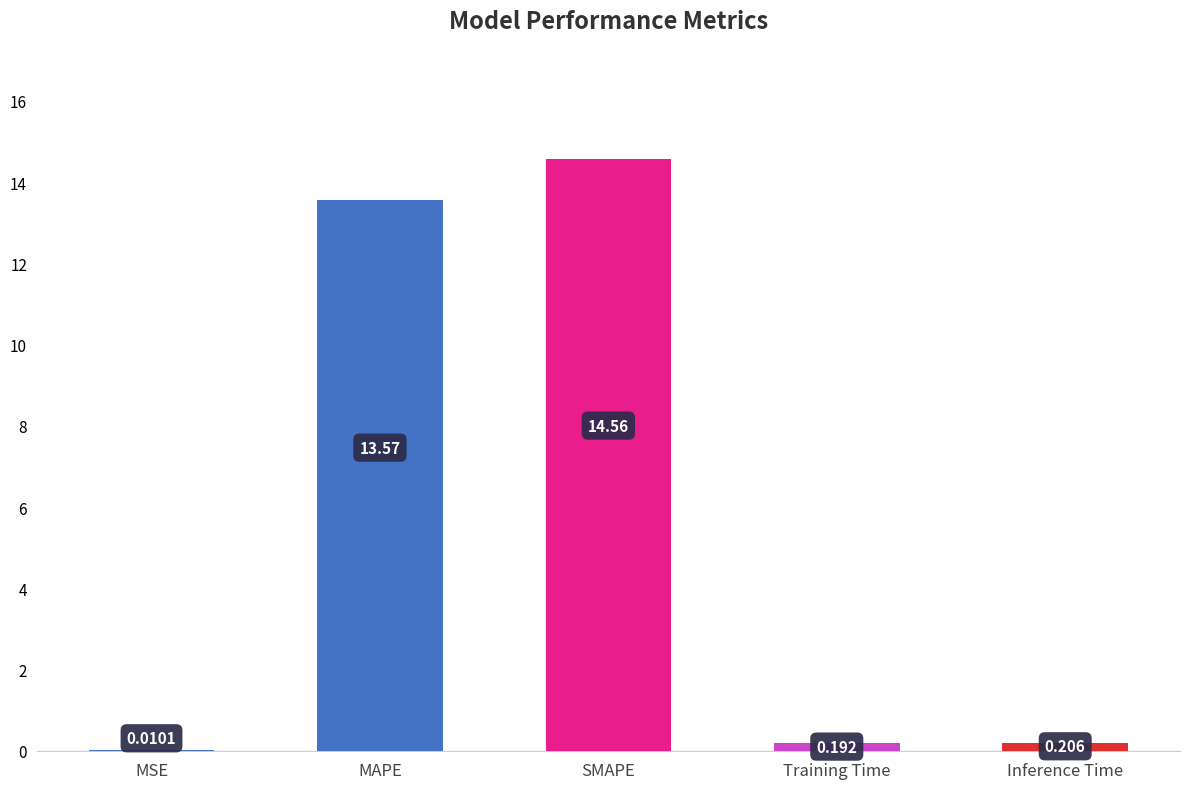

What is the sum of the values at Training Time and MAPE?

13.8